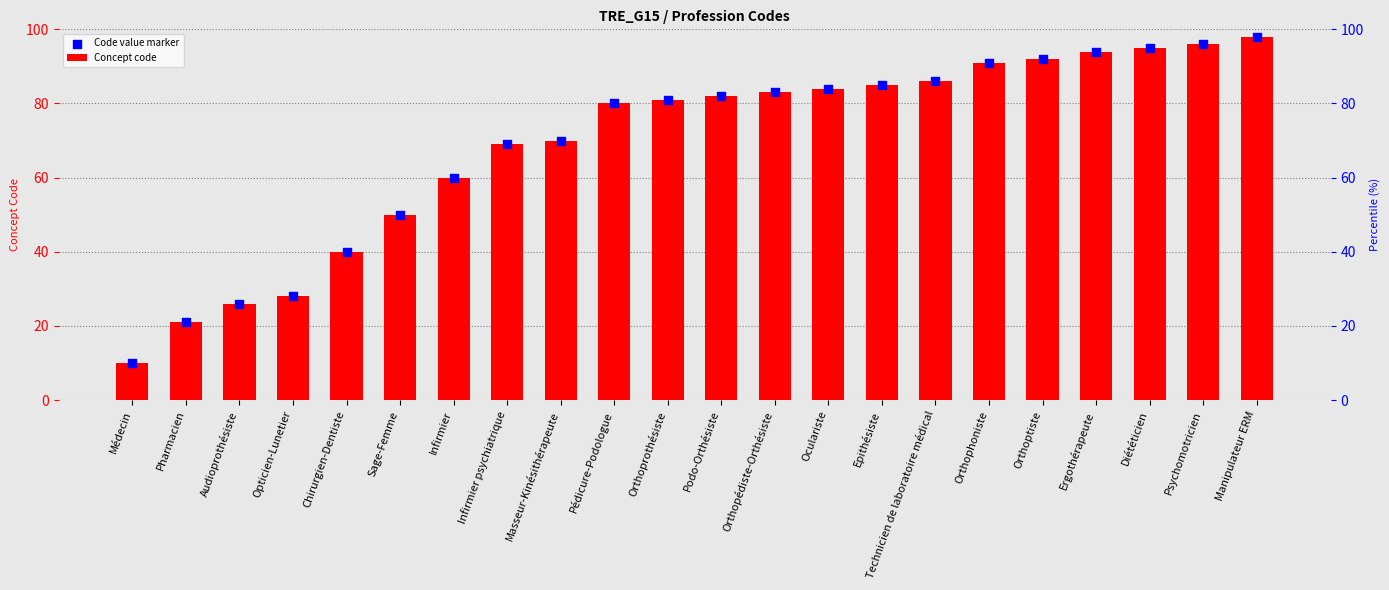

At how many categories does at least one series exceed 95?

2